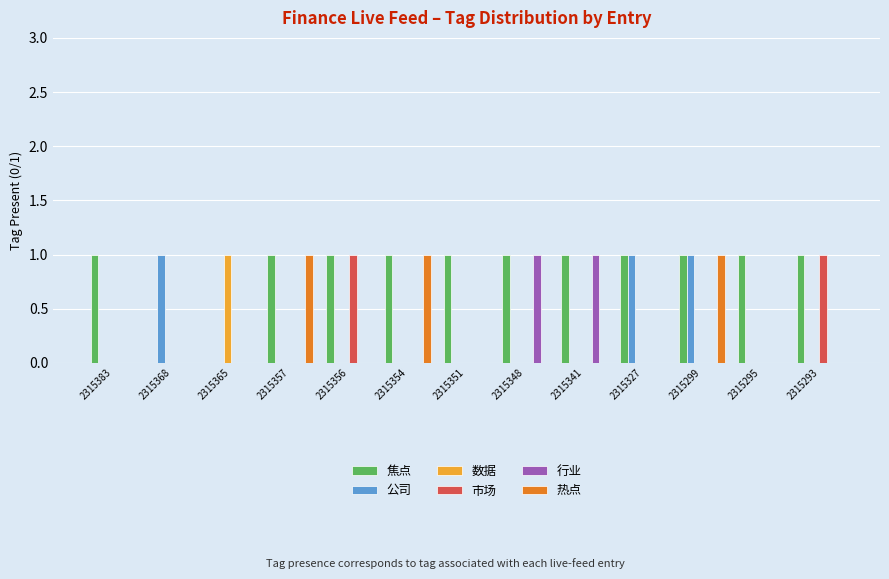

What is the sum of all 焦点 values?

11